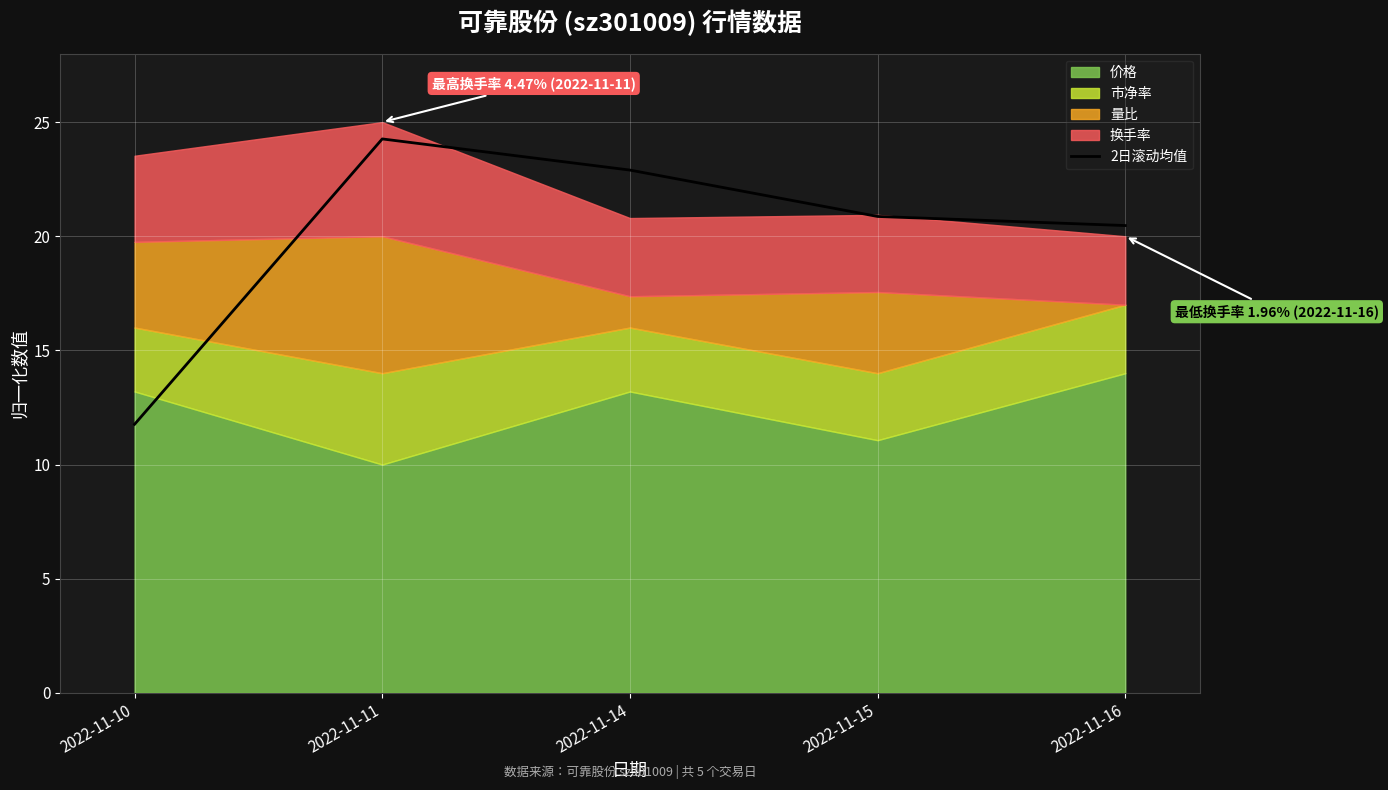

What is the ratio of the value at 2022-11-11 to the value at 2022-11-15?

1.2